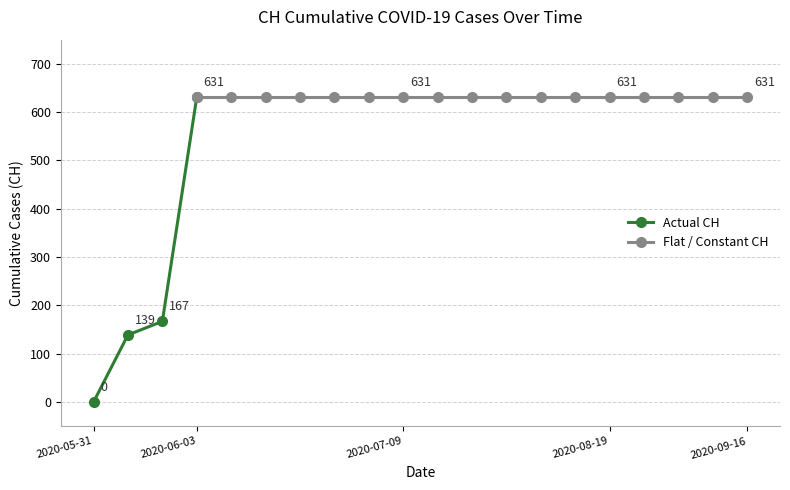

What position from the right is 2020-08-19?

5